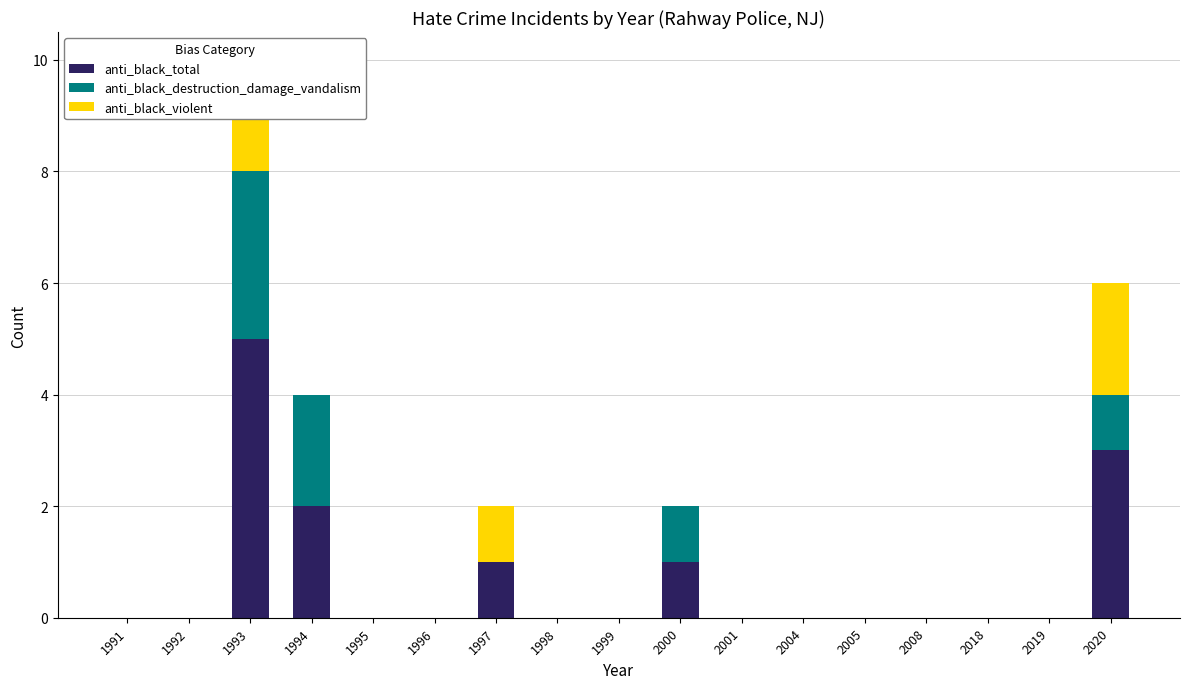

What are all the series names shown in the legend?

anti_black_total, anti_black_destruction_damage_vandalism, anti_black_violent